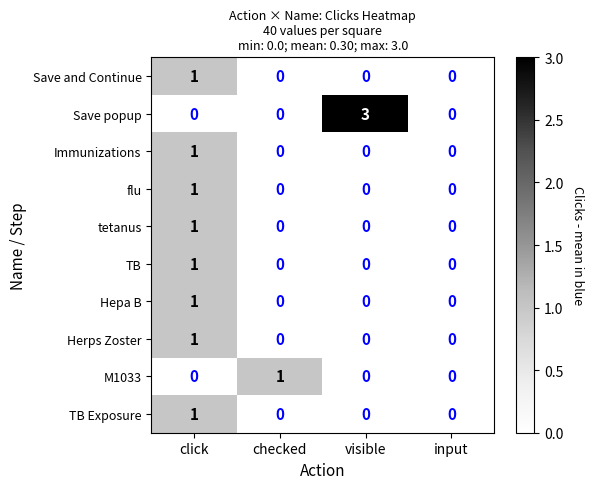

At which category is the sum across all series the highest?

click